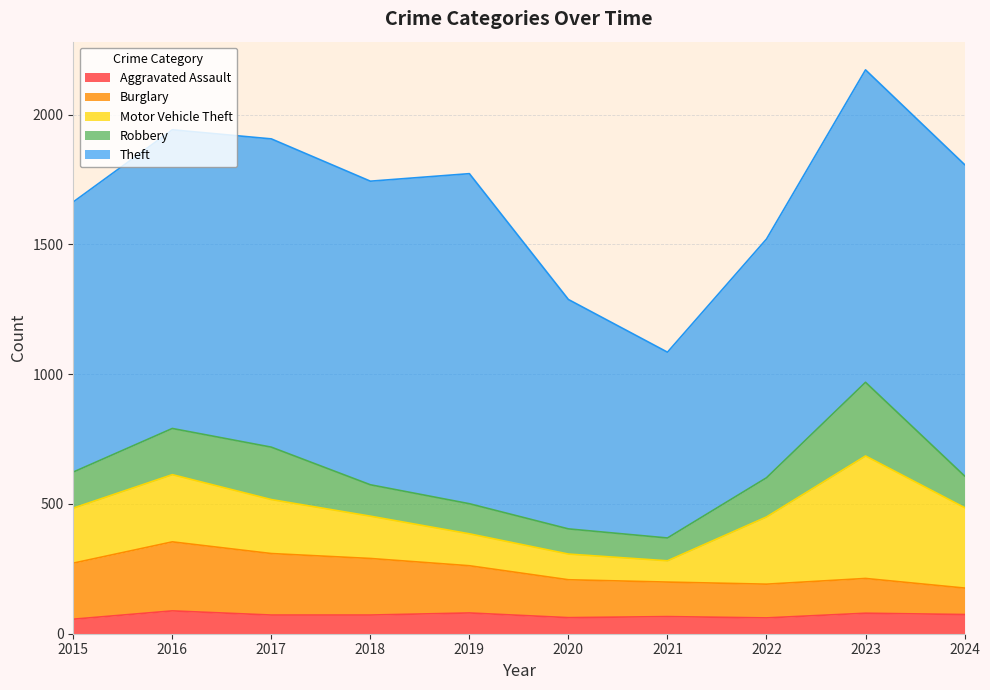

Read the Motor Vehicle Theft value at 2018, to the nearest 10.

160